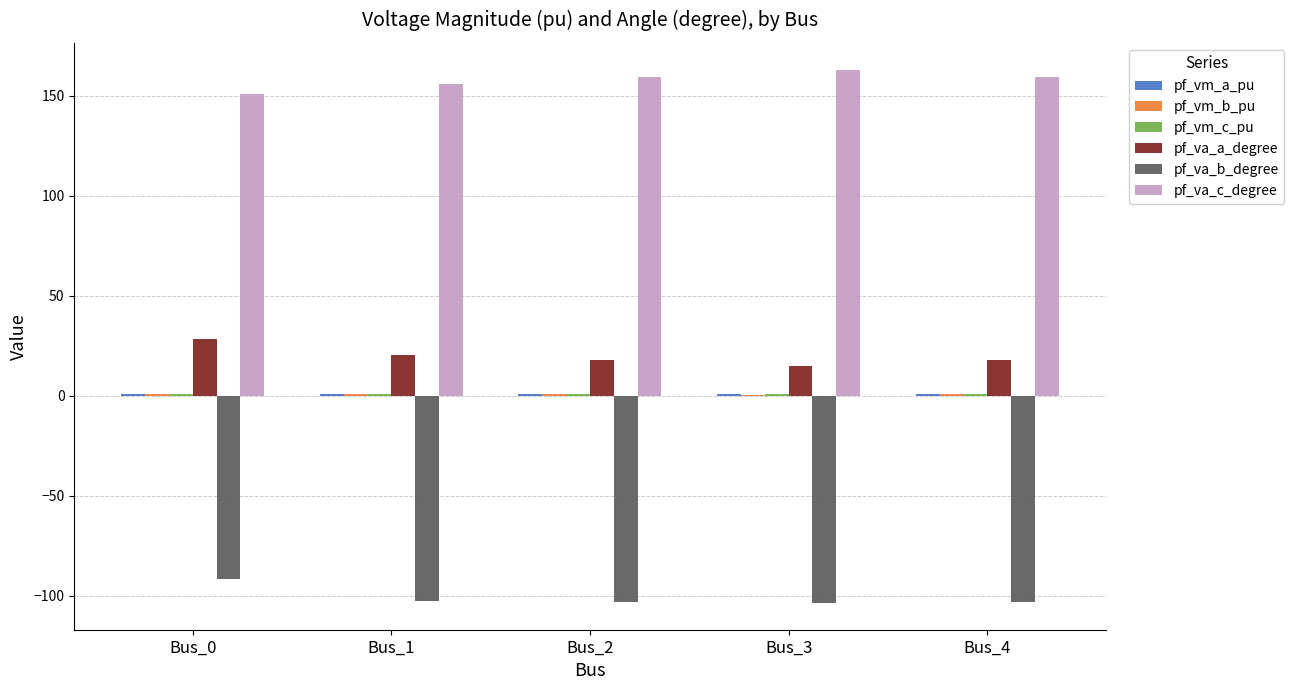

Is it true that pf_va_b_degree equals -151.0 at Bus_0?

False